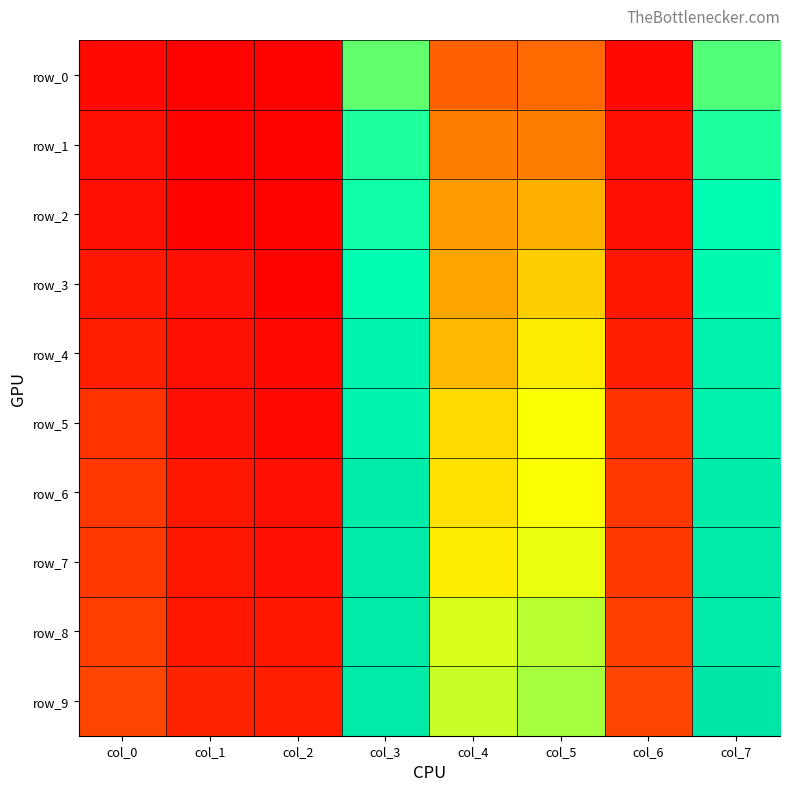

Reading left to right, transcribe all the data shown in this chart.

row_0: 0.0	0.0	0.0	0.7	0.2	0.3	0.0	0.7
row_1: 0.0	0.0	0.0	0.7	0.3	0.3	0.0	0.7
row_2: 0.0	0.0	0.0	0.7	0.3	0.4	0.0	0.8
row_3: 0.1	0.0	0.0	0.8	0.4	0.4	0.1	0.8
row_4: 0.1	0.0	0.0	0.8	0.4	0.5	0.1	0.8
row_5: 0.1	0.0	0.0	0.8	0.4	0.5	0.1	0.8
row_6: 0.1	0.1	0.0	0.8	0.5	0.5	0.1	0.8
row_7: 0.1	0.1	0.0	0.9	0.5	0.5	0.1	0.9
row_8: 0.2	0.1	0.1	0.9	0.5	0.6	0.2	0.9
row_9: 0.2	0.1	0.1	0.9	0.6	0.6	0.2	0.9